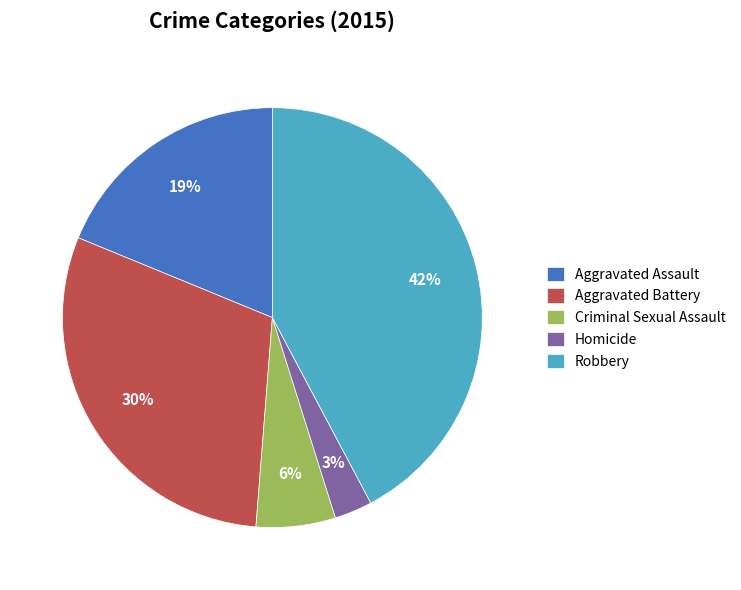

Is there any slice that represents more than half of the pie?

No